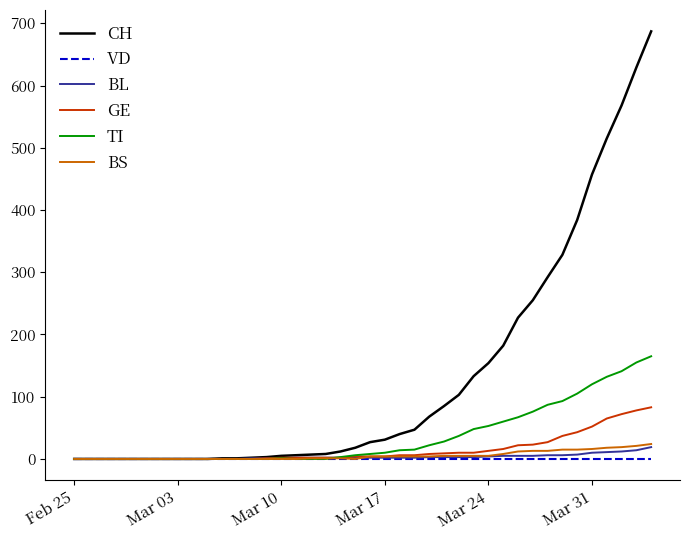

Which series has the largest range (max minus min)?

CH